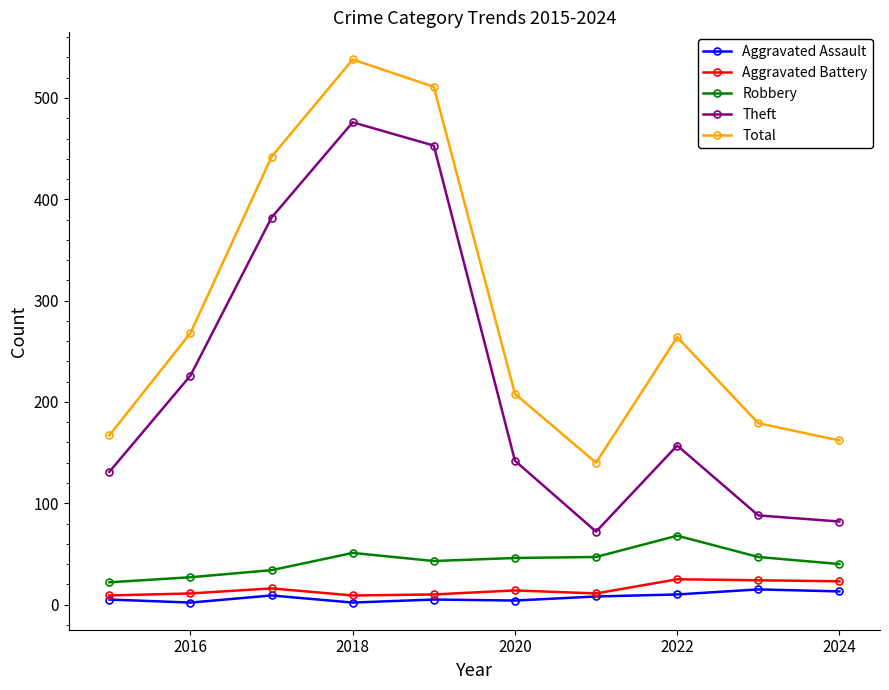

True or false: Theft and Total cross at least once.

False